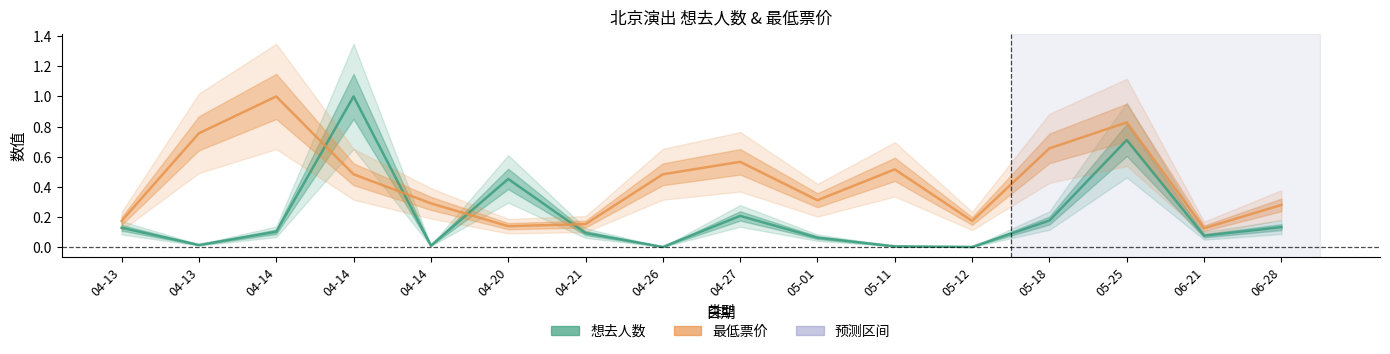

Between which two adjacent categories do 想去人数 and 最低票价 first intersect?

04-14 and 04-14